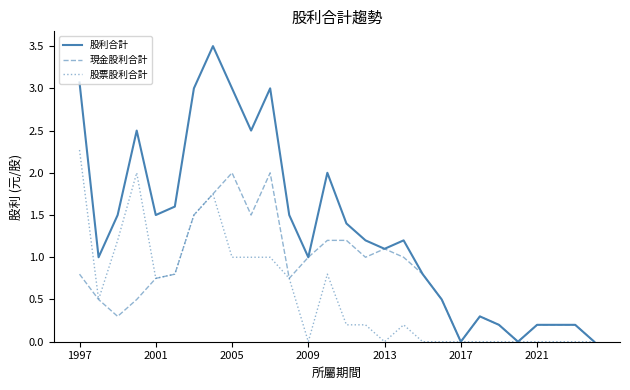

In 現金股利合計, how many points are lower than both neighbors (excluding endpoints)?

6